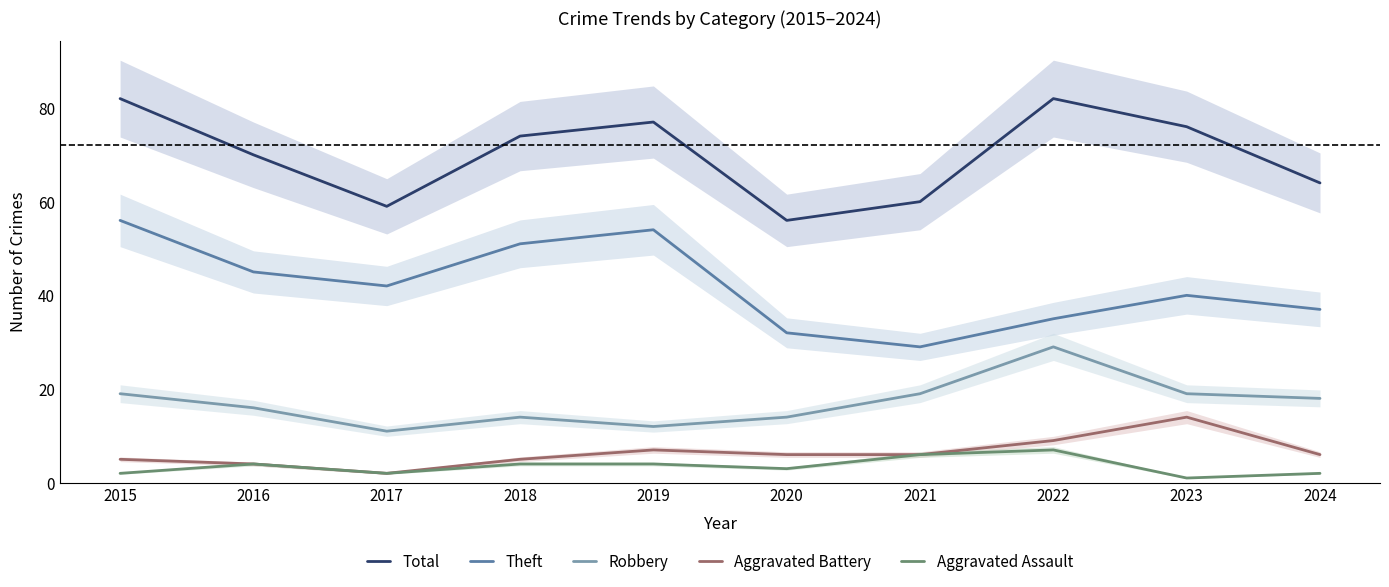

True or false: Theft has a value of 92 at 2019.

False